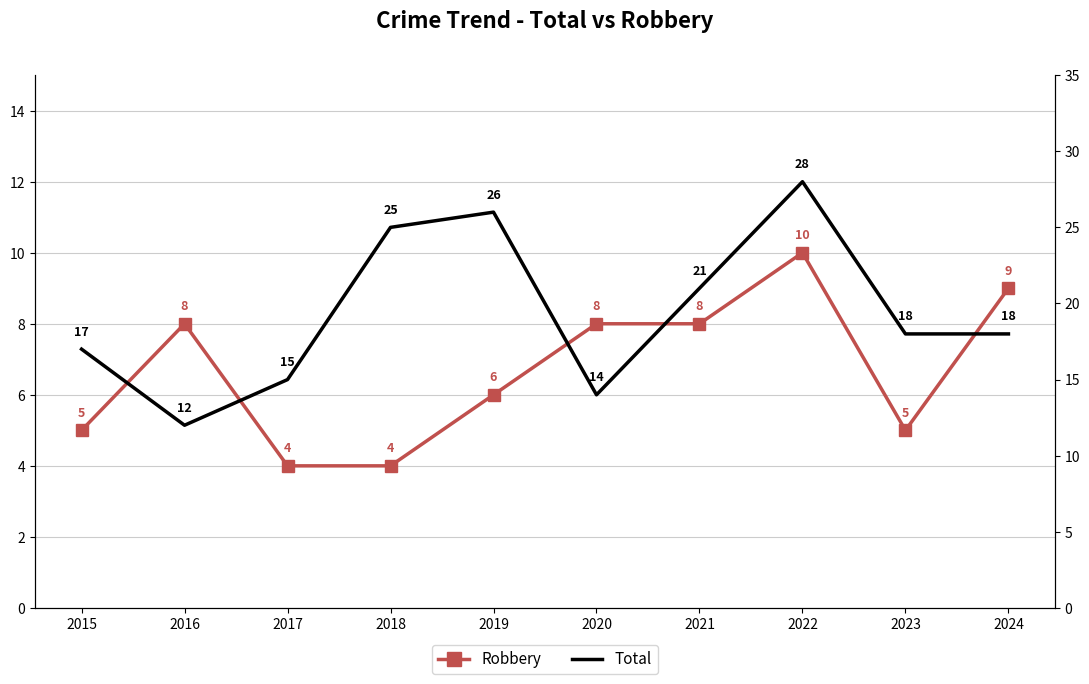

How many data points in Robbery are less than 8?

5